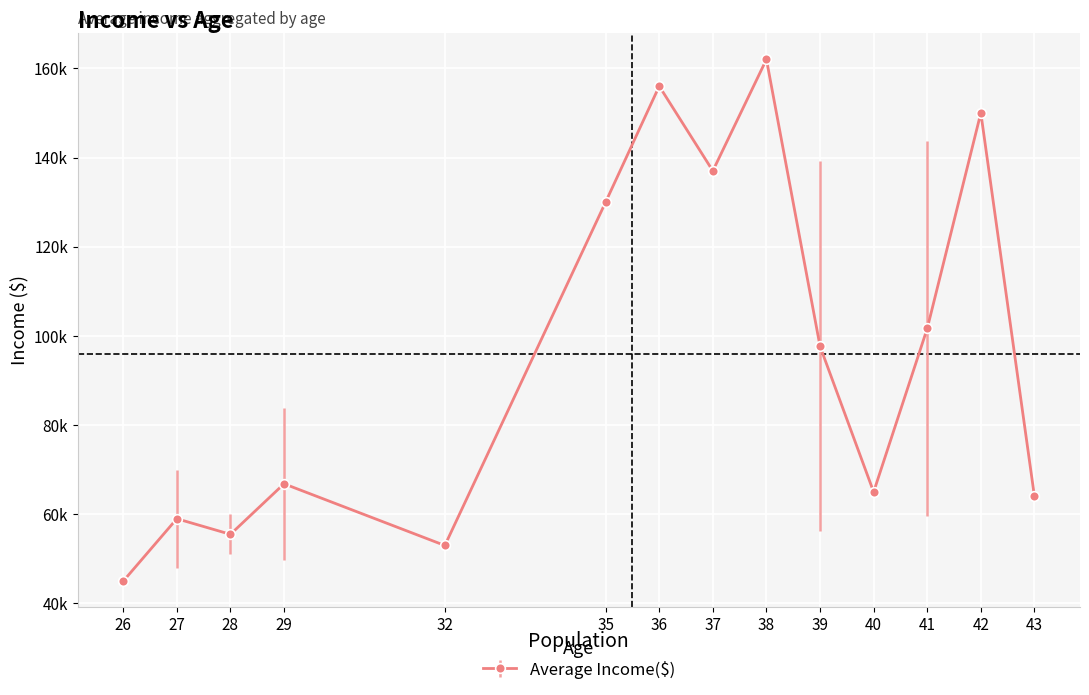

What is the ratio of the value at 27 to the value at 42?

0.4